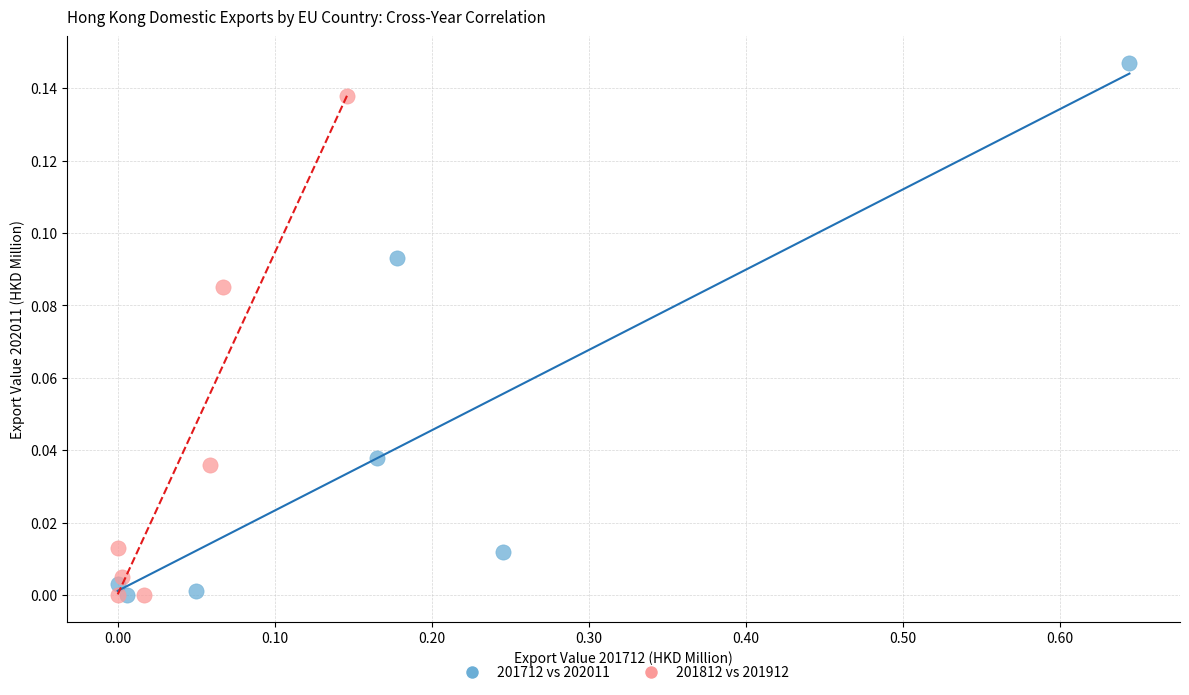

Which series contains the highest Y value?

201712 vs 202011